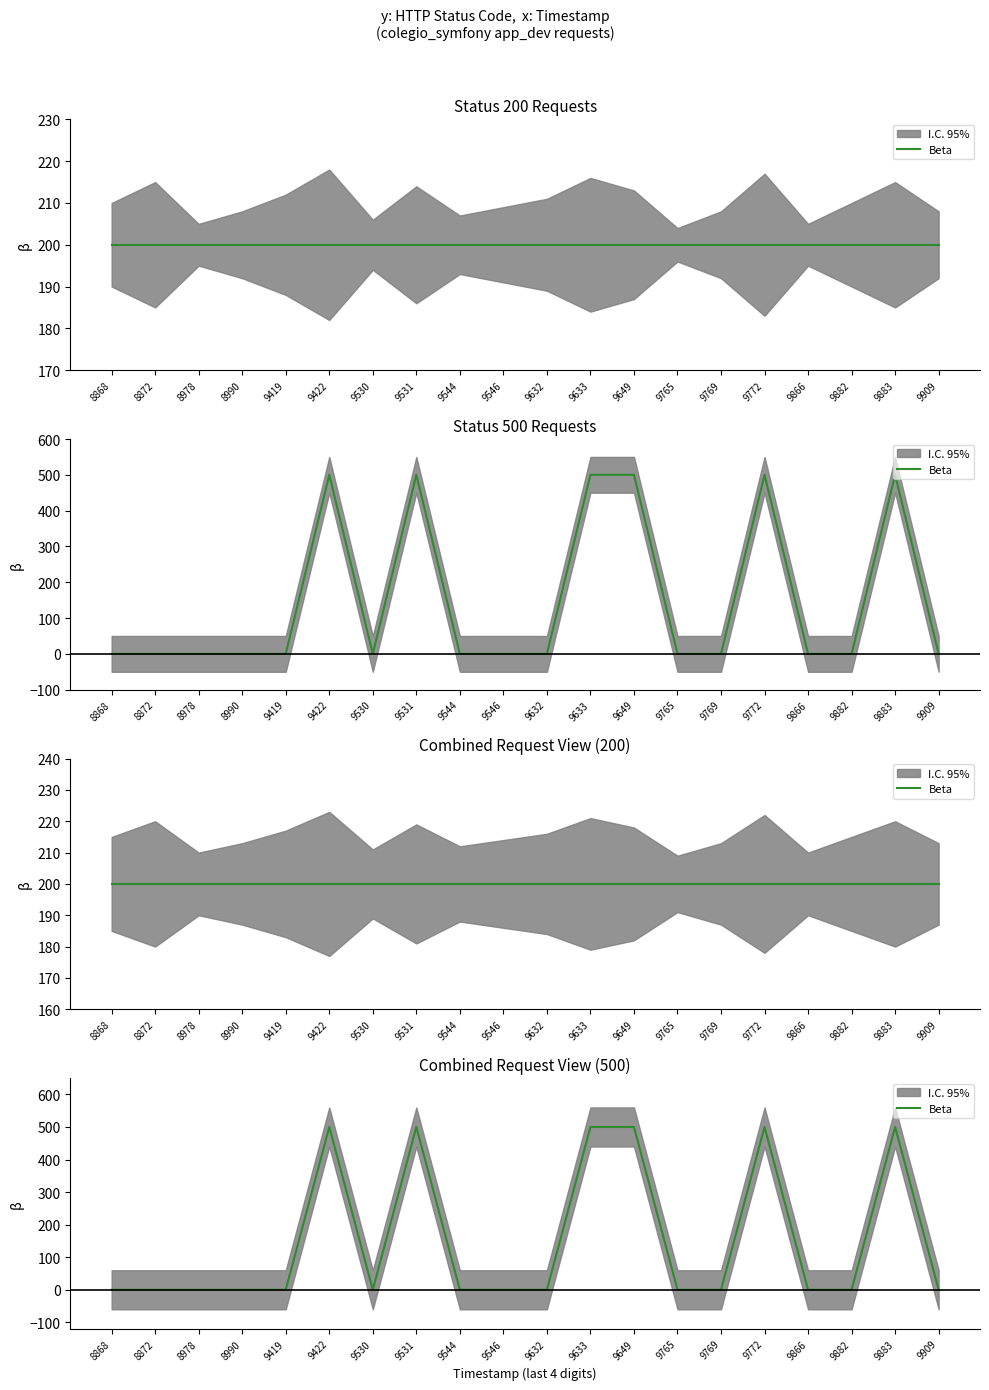

How many points are higher than both their immediate neighbors (excluding endpoints)?

4